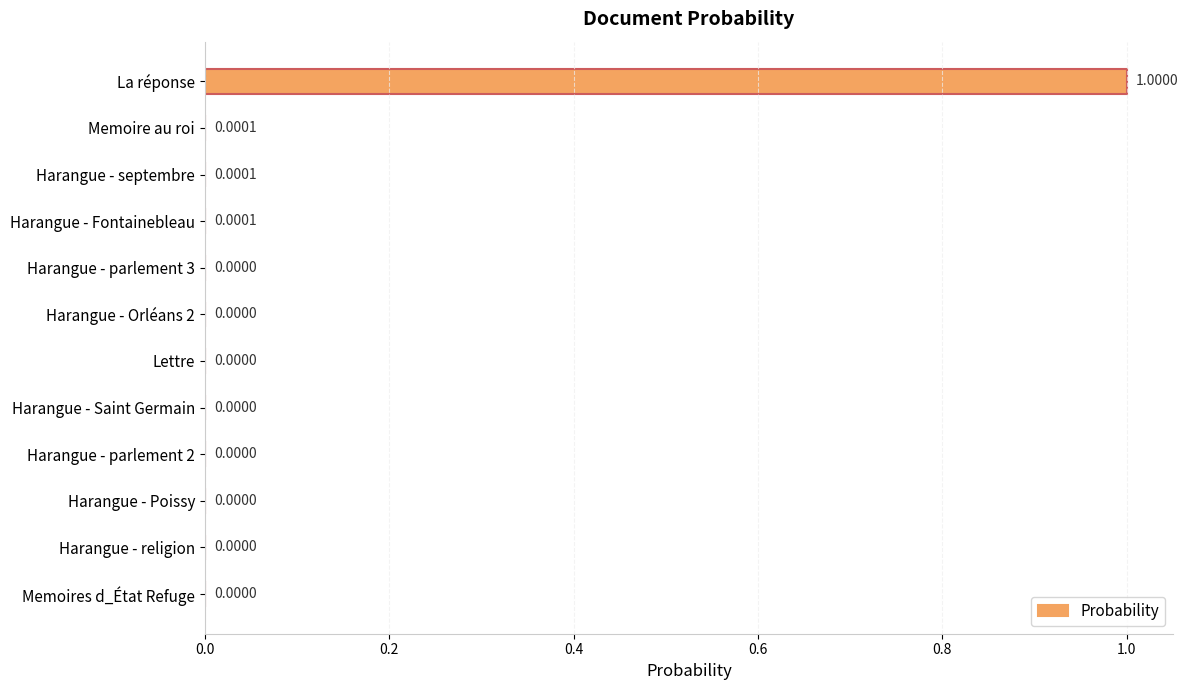

What is the sum of all values?

1.0